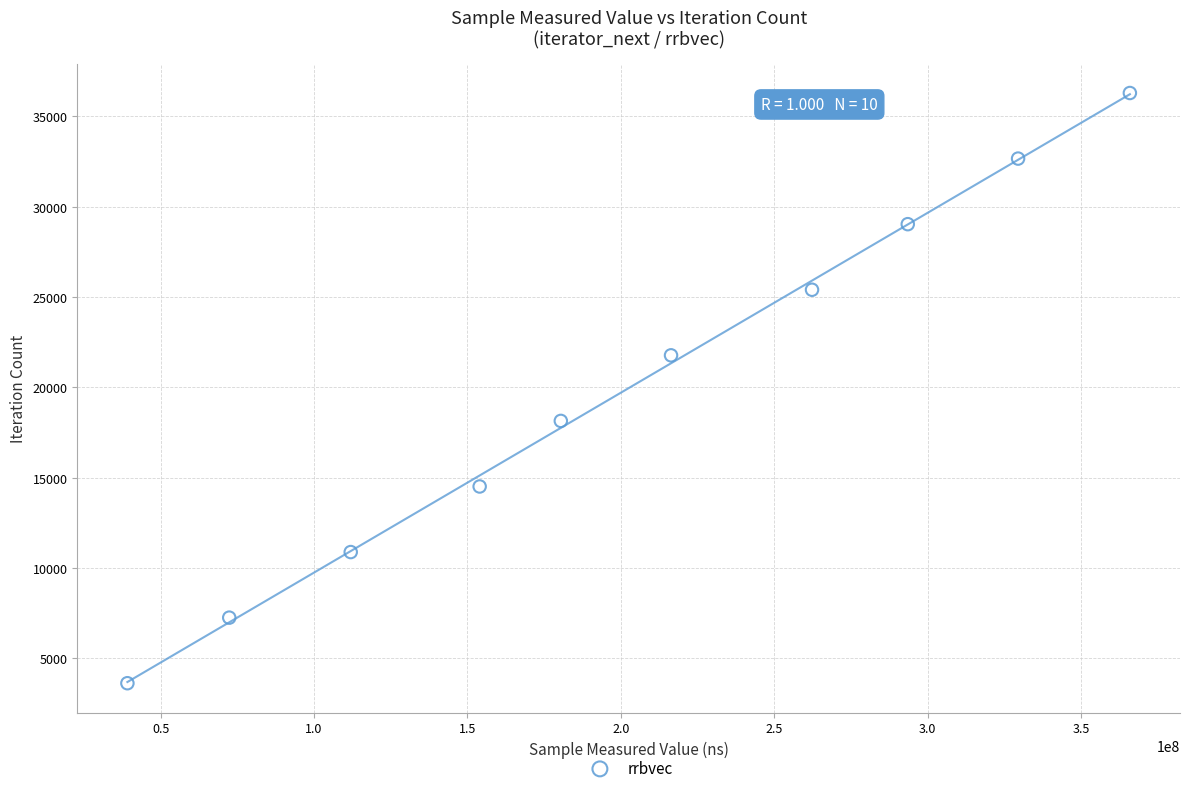

What is the average X value?

202575420